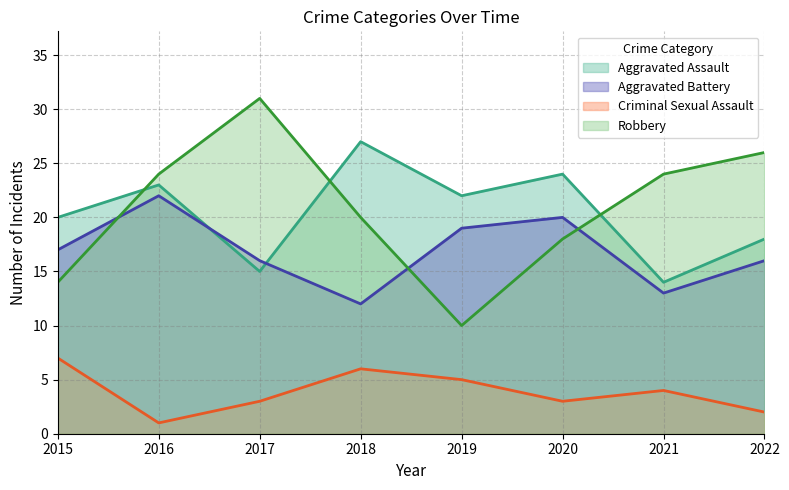

Reading right to left, what are all the values shown in this chart?

Aggravated Assault: 2022=18	2021=14	2020=24	2019=22	2018=27	2017=15	2016=23	2015=20
Aggravated Battery: 2022=16	2021=13	2020=20	2019=19	2018=12	2017=16	2016=22	2015=17
Criminal Sexual Assault: 2022=2	2021=4	2020=3	2019=5	2018=6	2017=3	2016=1	2015=7
Robbery: 2022=26	2021=24	2020=18	2019=10	2018=20	2017=31	2016=24	2015=14